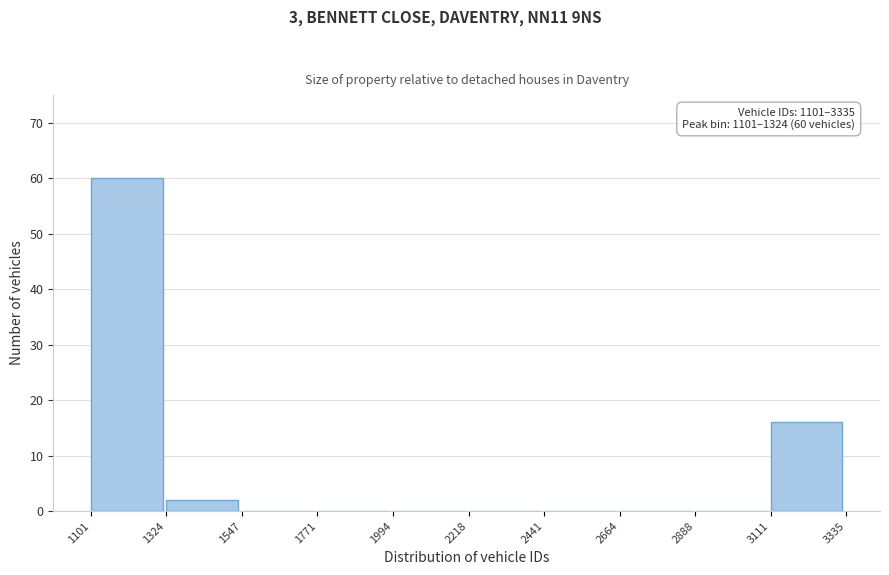

Which range on the x-axis has the tallest bar?

1101 to 1324